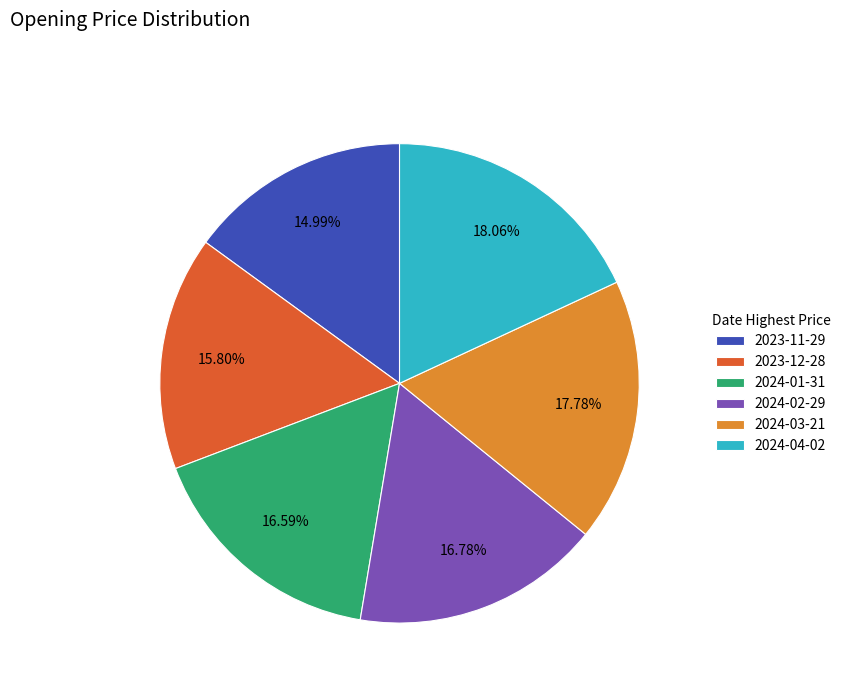

How many segments does this pie chart have?

6